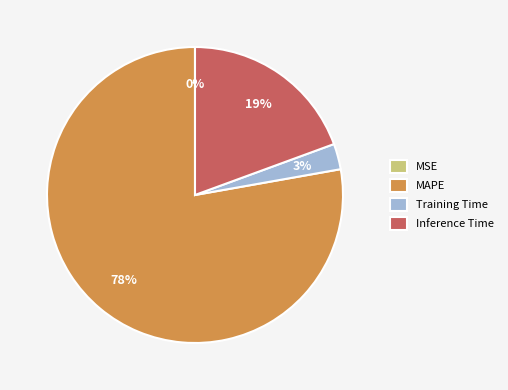

Is it true that MAPE is 78% of the pie?

True